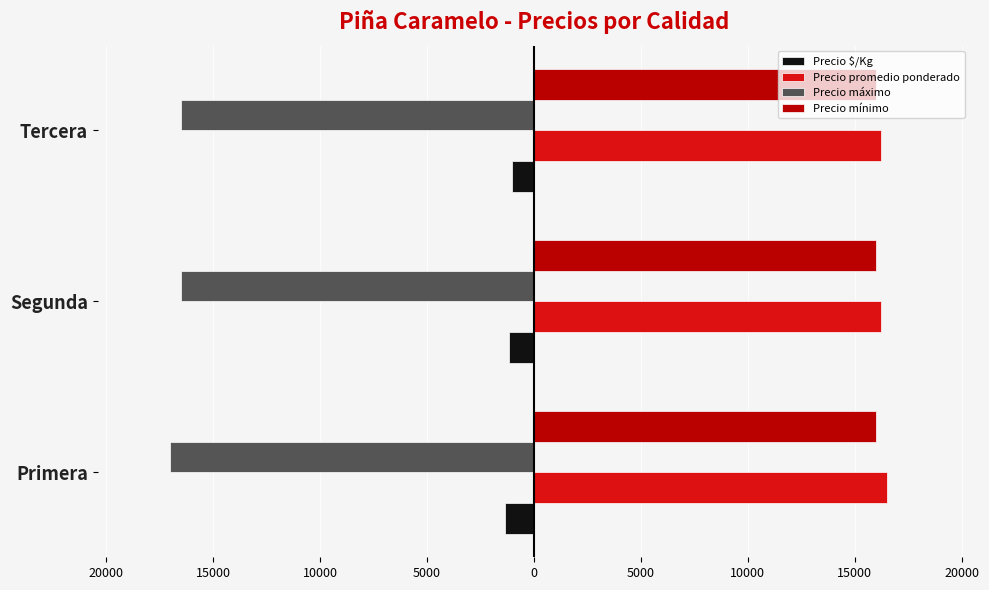

What are all the series names shown in the legend?

Precio $/Kg, Precio promedio ponderado, Precio máximo, Precio mínimo